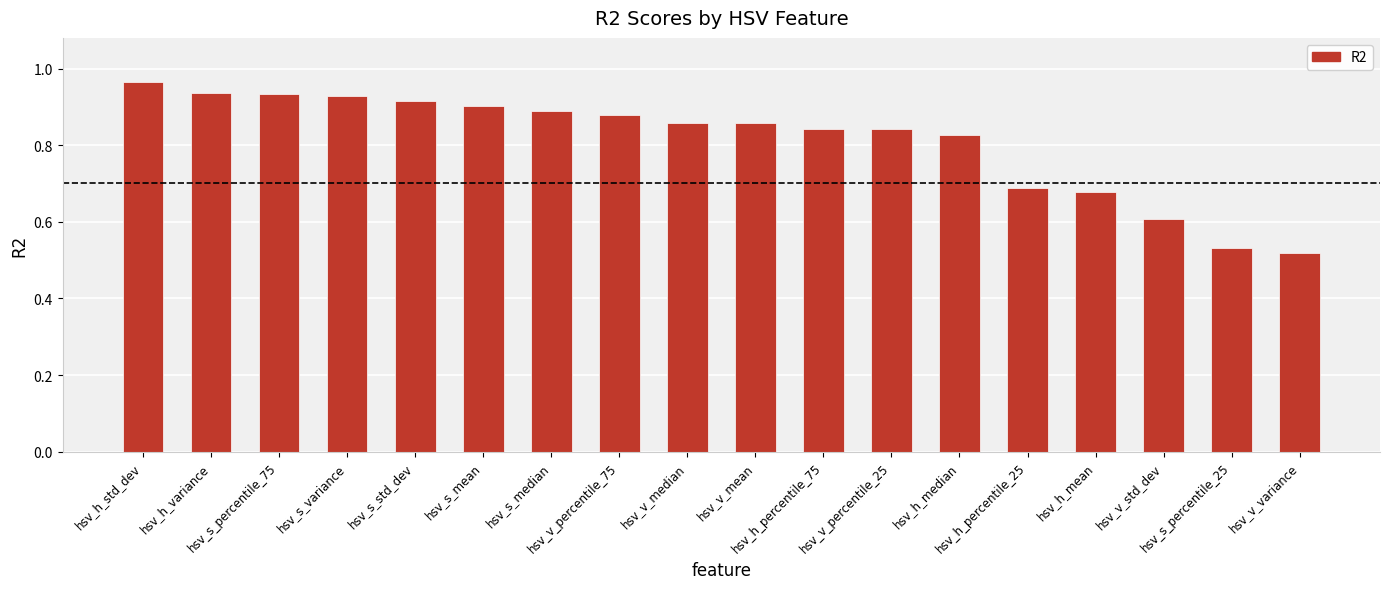

Where is the data nearest to the value 0?

hsv_v_variance